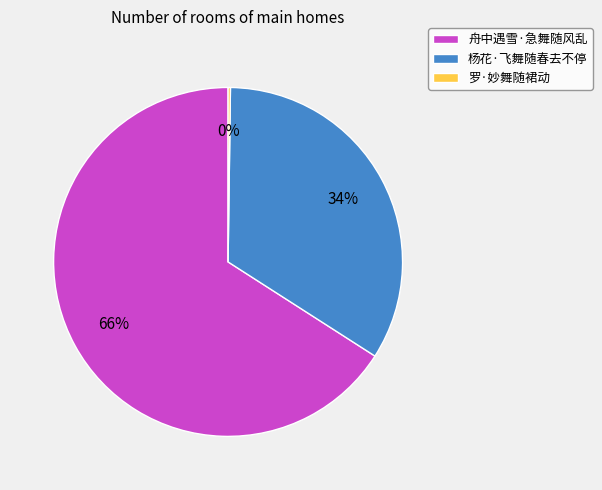

To the nearest percent, what percentage of the pie is 杨花·飞舞随春去不停?

34%